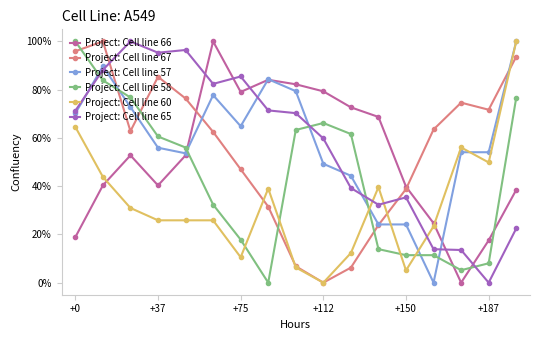

What is the value of the Project: Cell line 67 point at the 14th from the left?

63.5